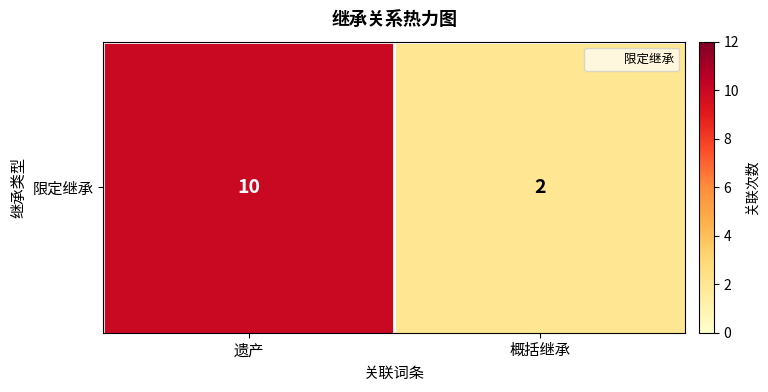

Reading left to right, transcribe all the data shown in this chart.

遗产=10	概括继承=2